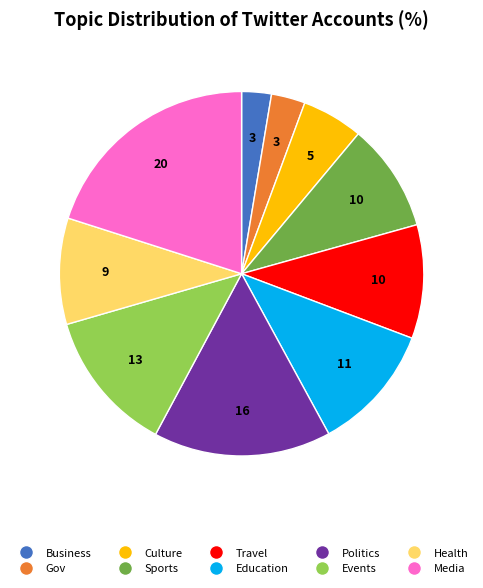

How many slices are in this pie chart?

10